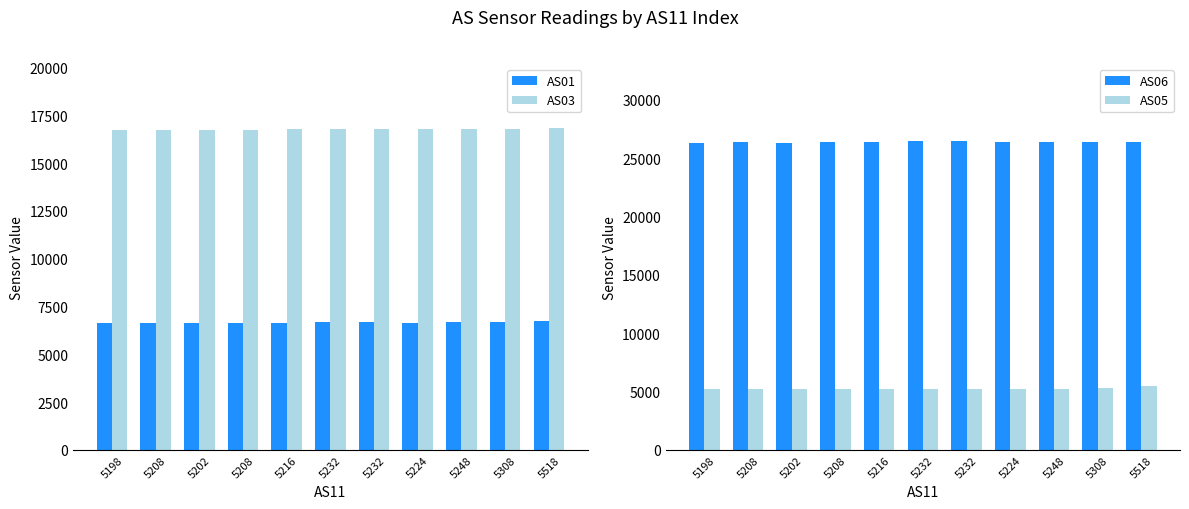

What are all the series names shown in the legend?

AS01, AS03, AS06, AS05